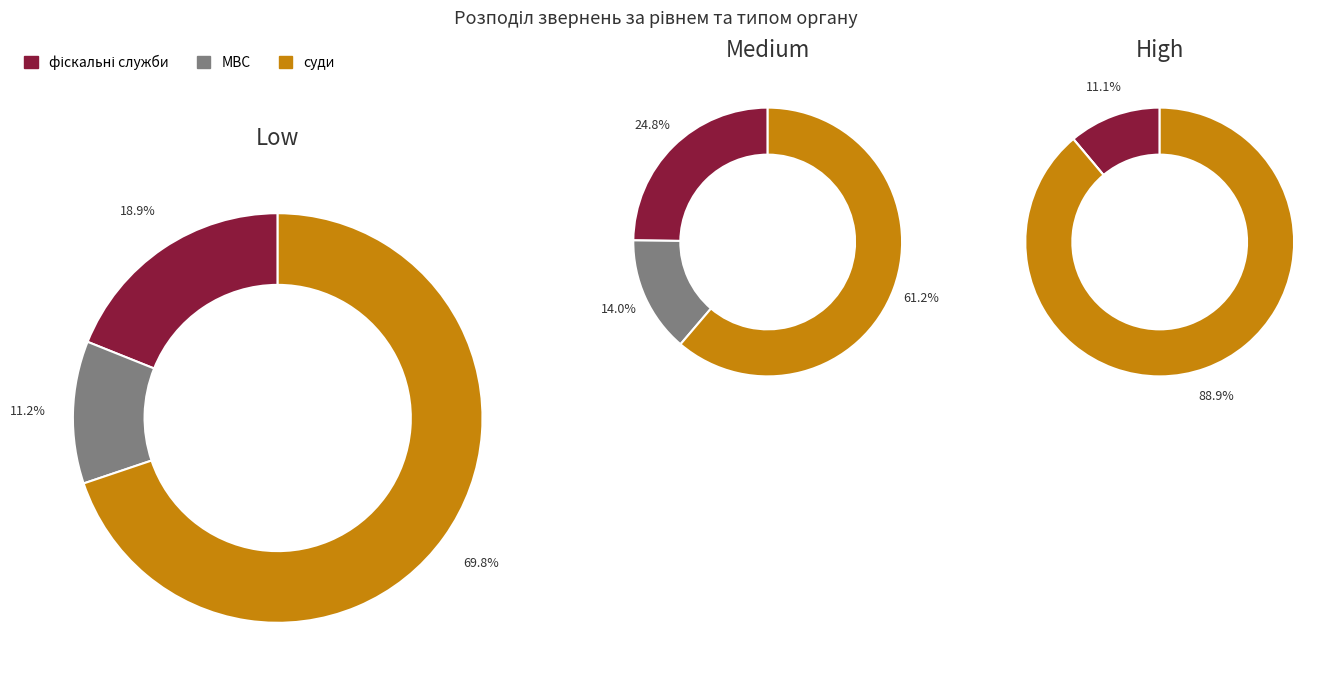

To the nearest percent, what is the difference between the фіскальні служби and суди slice percentages?

36%